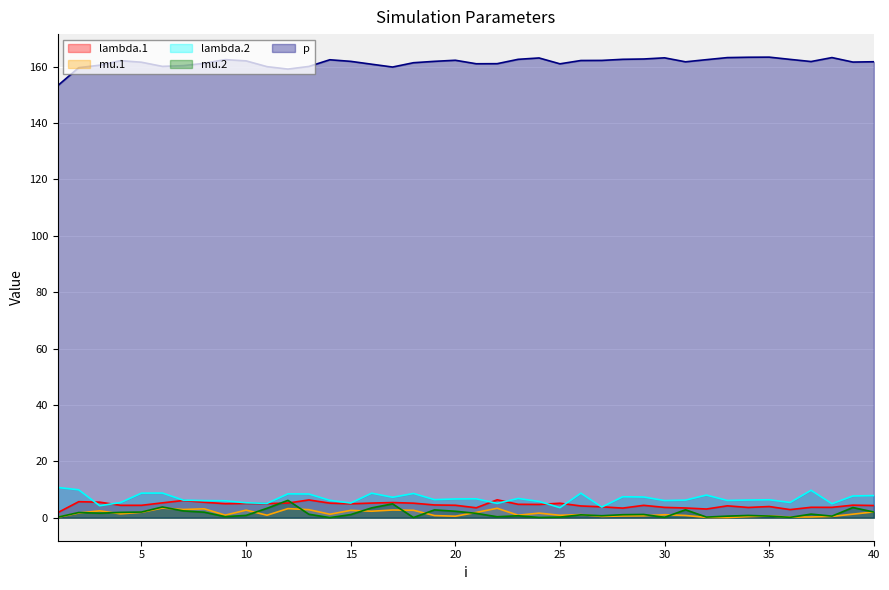

At which category does mu.1 reach its first local valley?

4